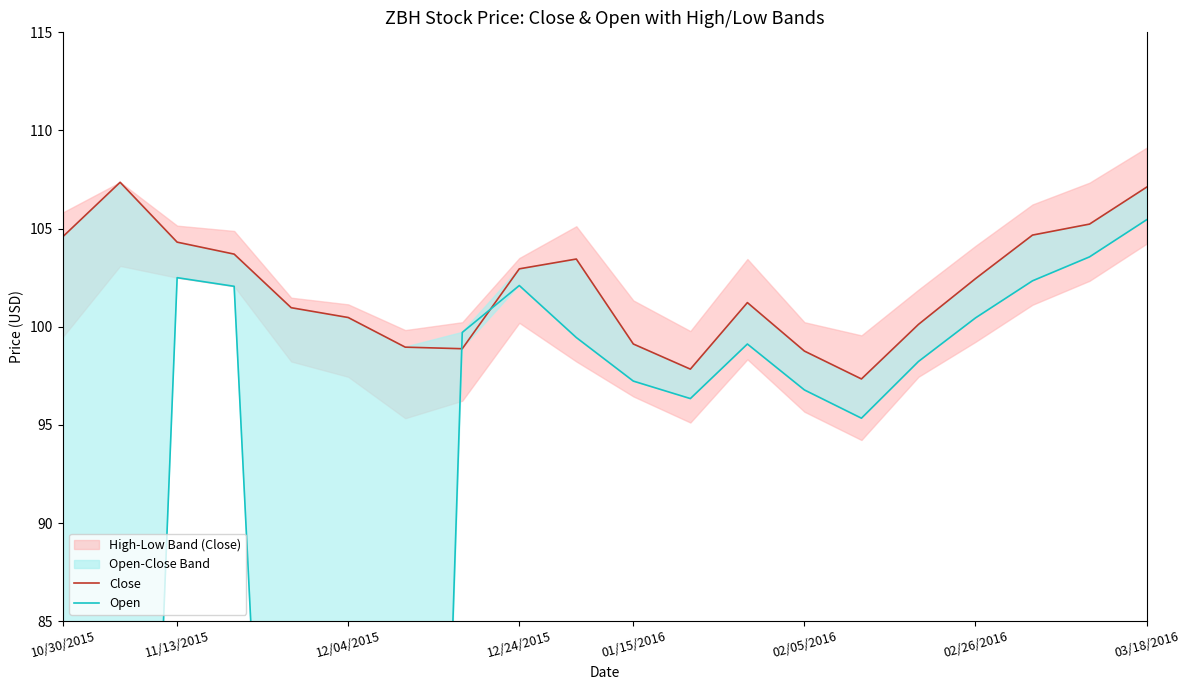

Is it true that Open equals 134.9 at 12/24/2015?

False